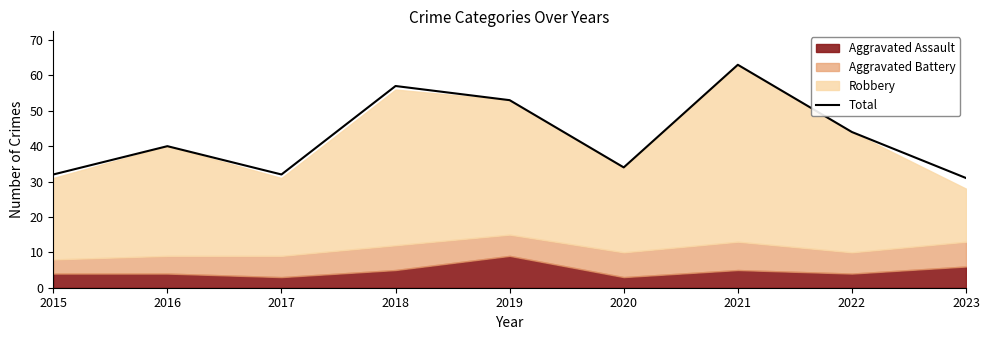

How many values exceed 40?

4